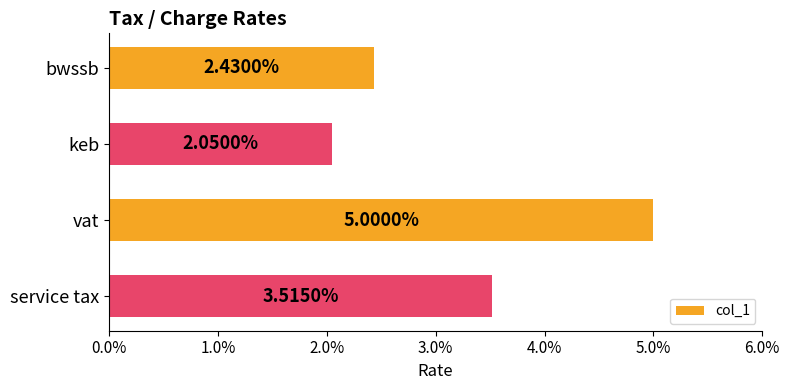

What is the sum of all values?

0.1